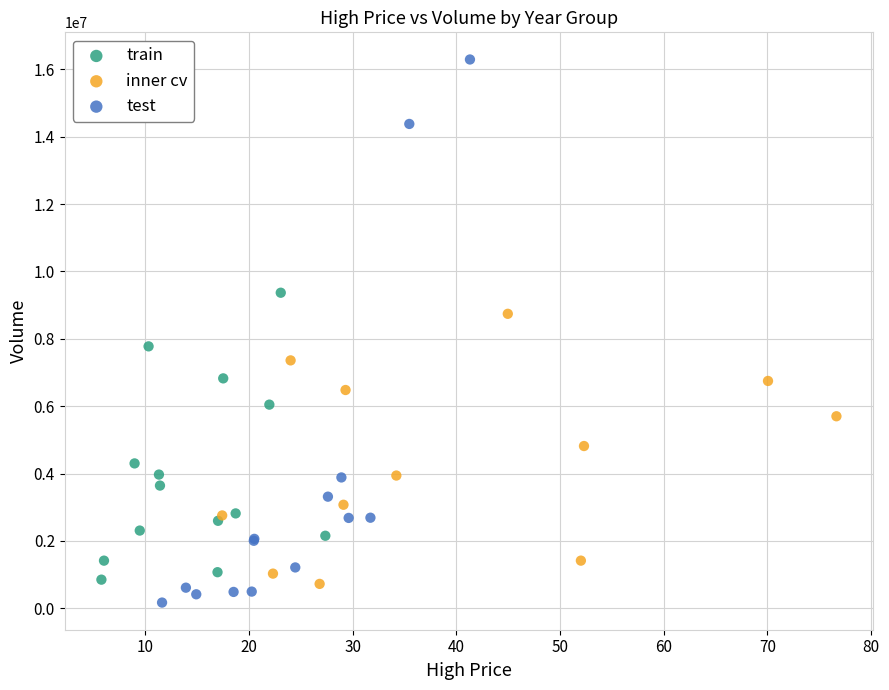

Which series has the largest Y range (max minus min)?

test